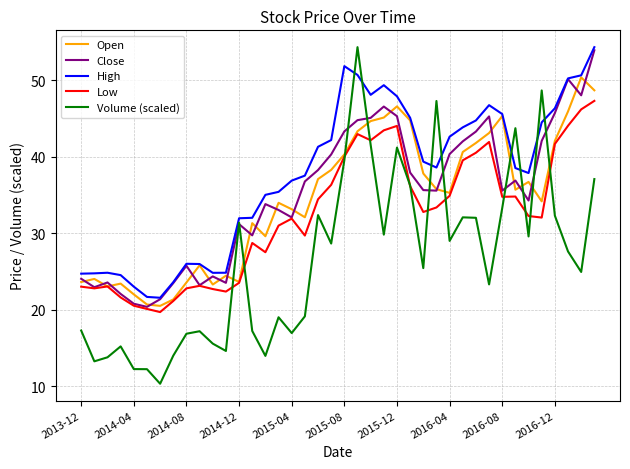

Which series has the largest total across all categories?

High